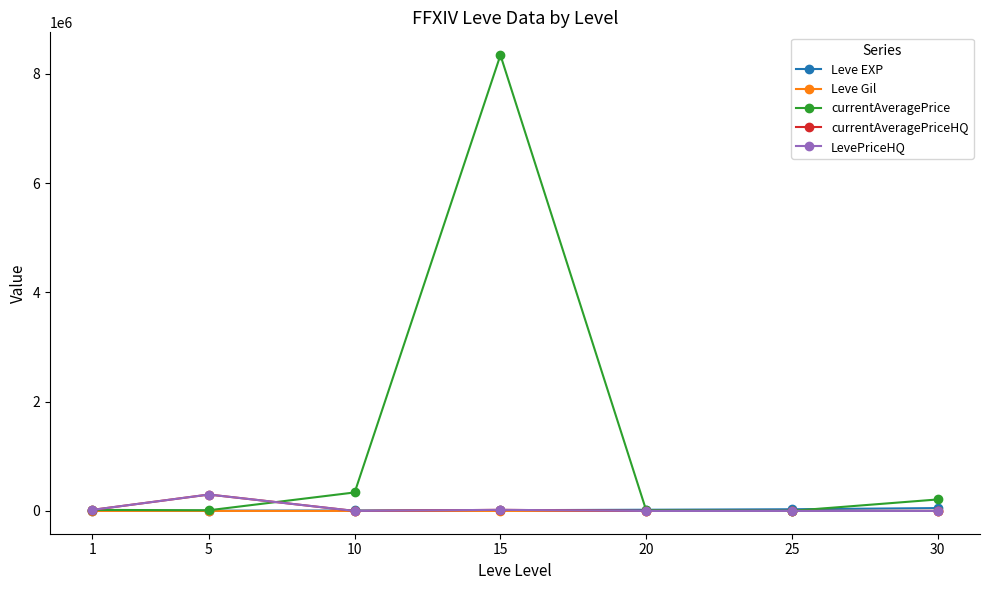

Which series has the largest total across all categories?

currentAveragePrice